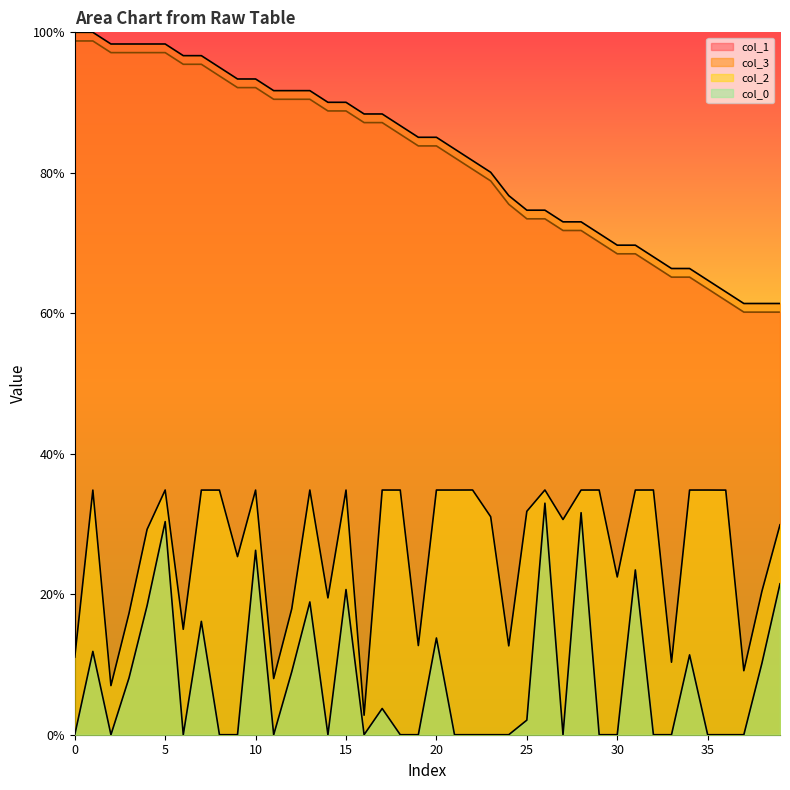

Which series has the largest total across all categories?

col_3